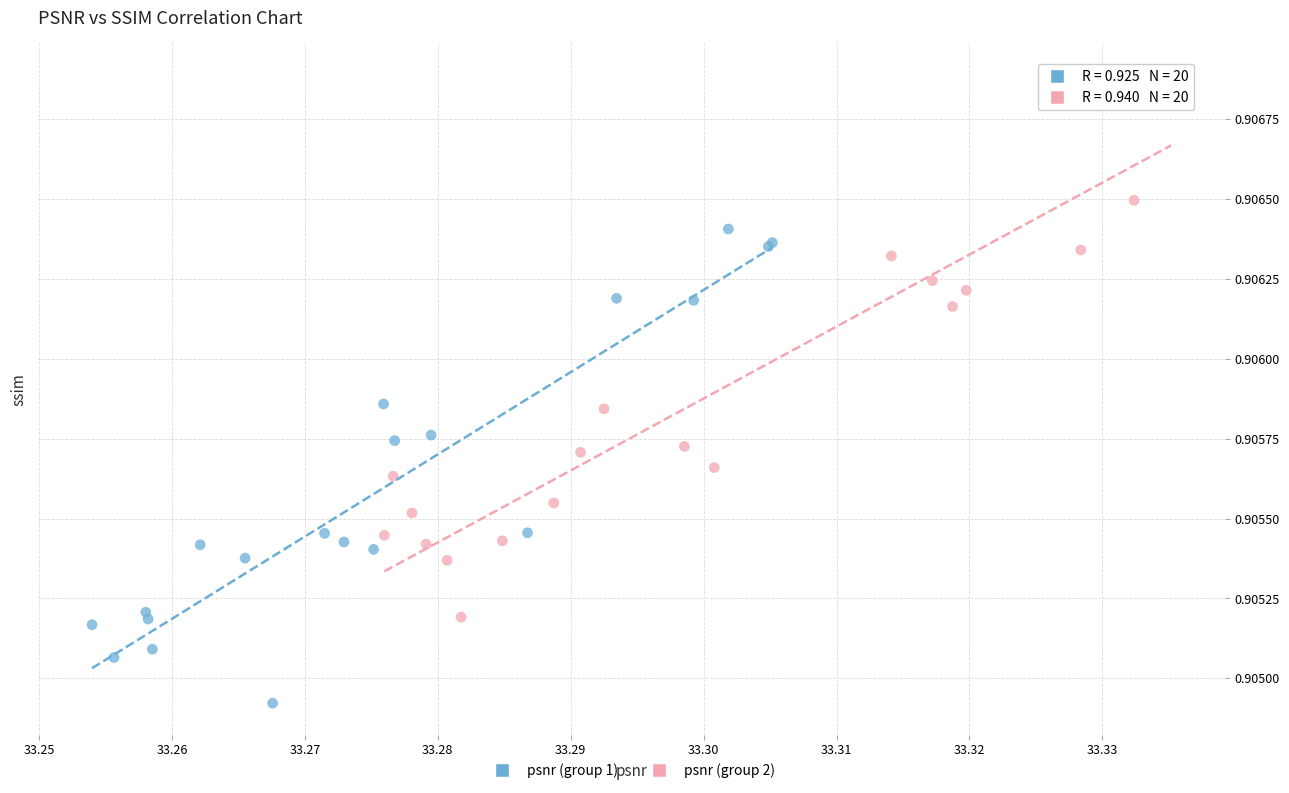

Which series contains the lowest Y value?

psnr (group 1)